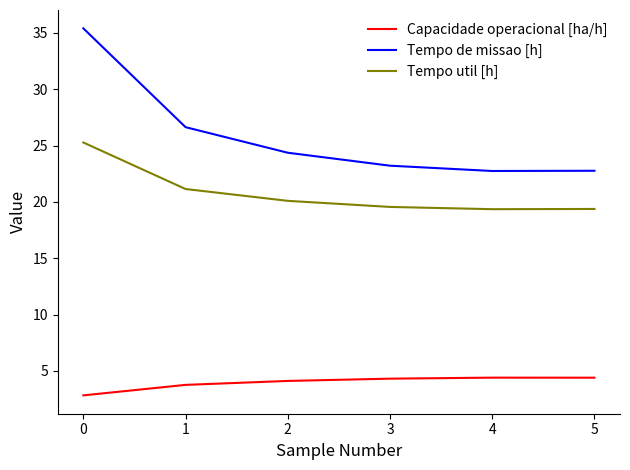

What is the lowest value of the Capacidade operacional [ha/h] series?

2.8